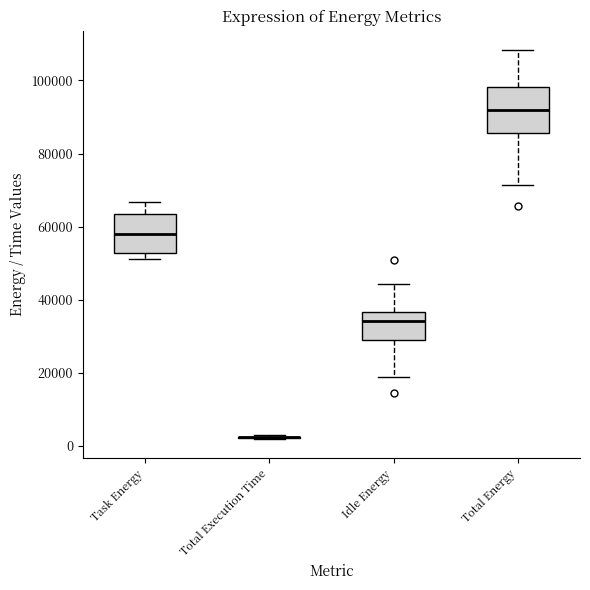

Reading left to right, transcribe this box plot: for each box, give where its median line is, the range the box spans, and where its two whiskers end, as read against the y-axis. The values are not printed on the chart, so give them approximately, as read against the axis.

Task Energy: median 58000, box 52000 to 64000, whiskers 52000 (just below the box's lower edge) to 66000
Total Execution Time: box collapsed to a line at 2000, whiskers 2000 to 2000
Idle Energy: median 34000, box 28000 to 36000, whiskers 18000 to 44000
Total Energy: median 92000, box 86000 to 98000, whiskers 72000 to 108000